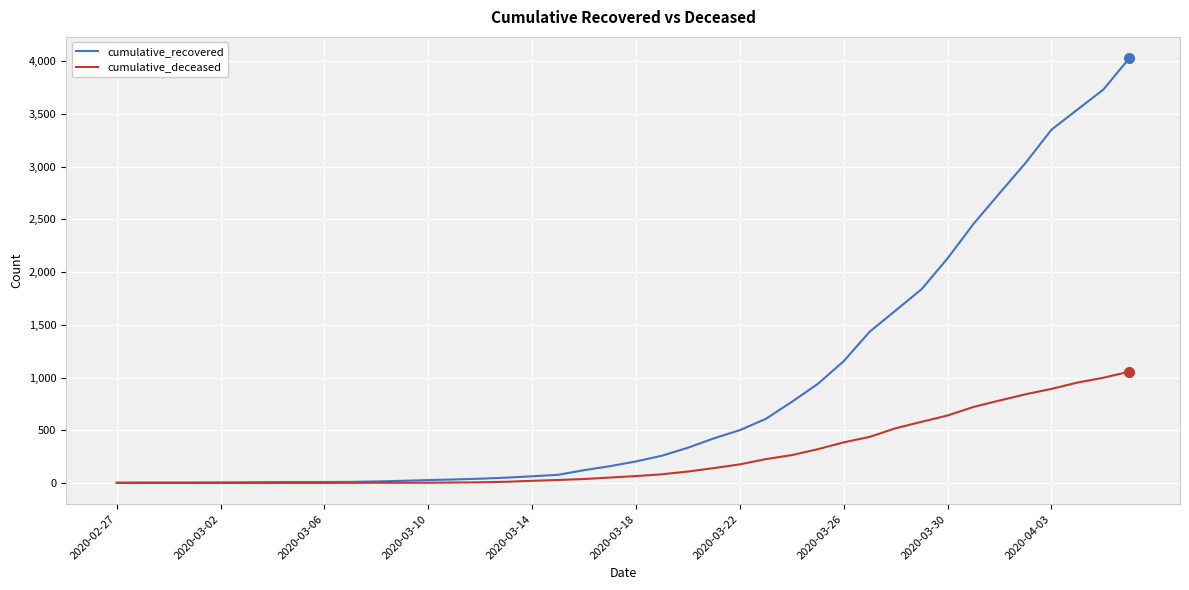

What is the highest value of the cumulative_recovered series?

4030